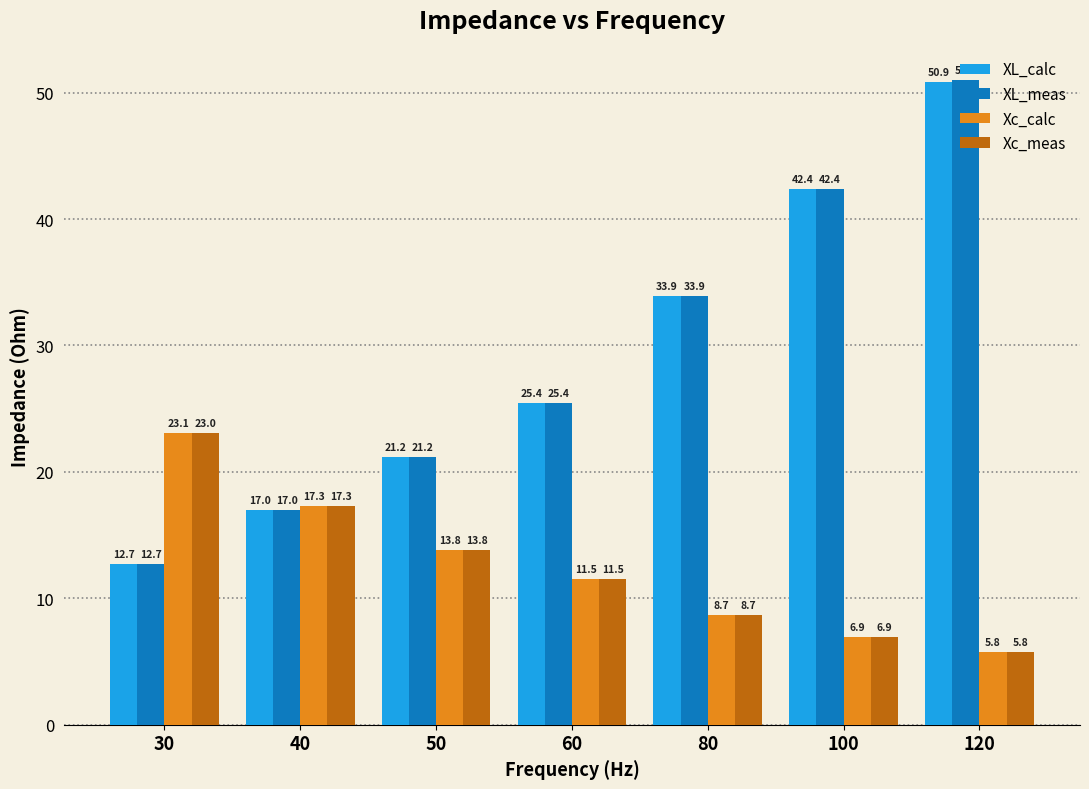

Which series has the widest spread of values?

XL_meas